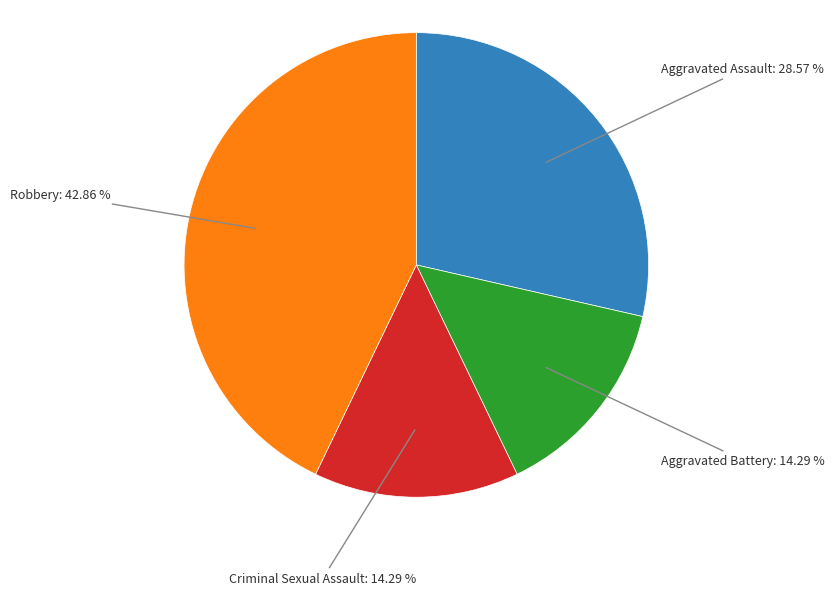

Is there any slice that represents more than half of the pie?

No